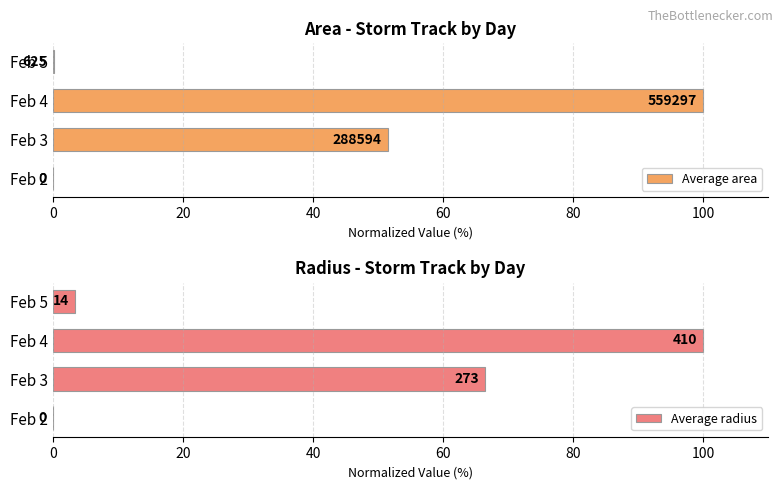

What value does the Average radius series have at 60?

3.4